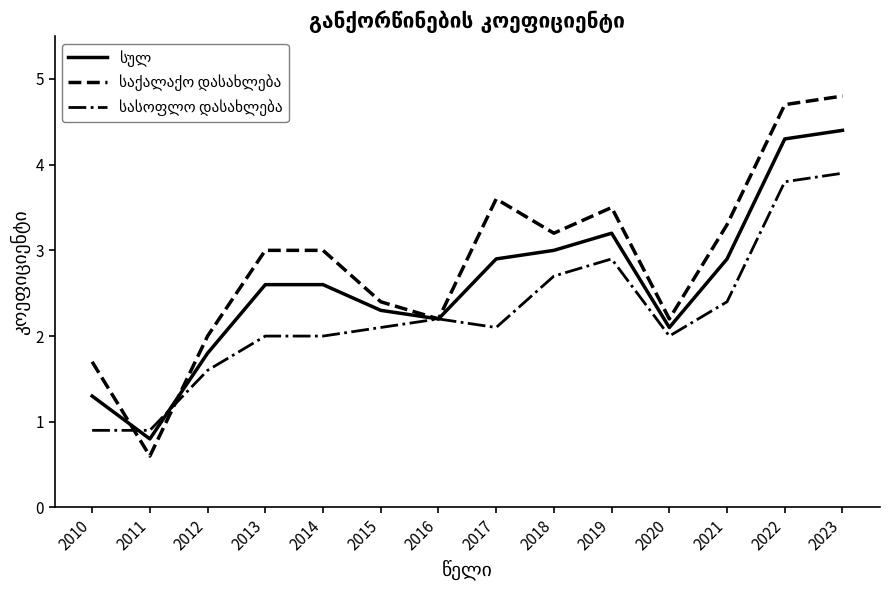

What is the difference between the highest and lowest values at 2012?

0.4